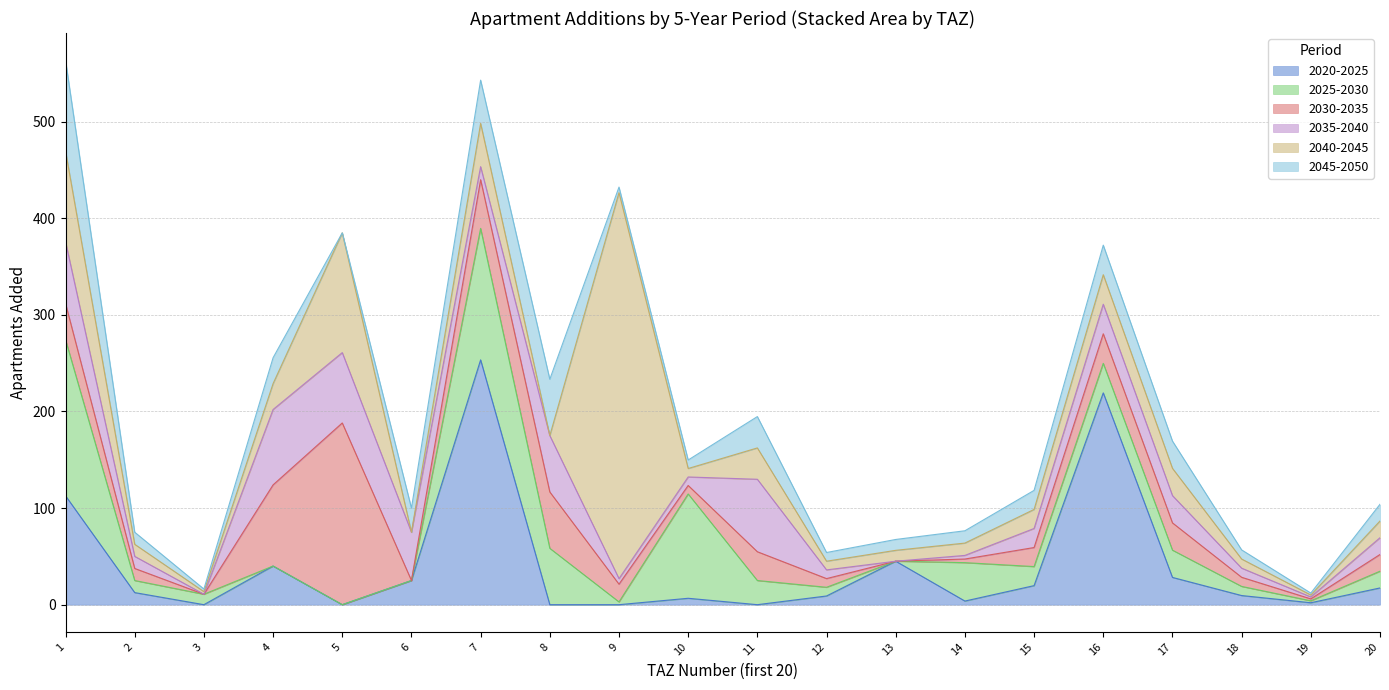

The value of add_aprt_2045_2050 at 12 is 11.2. True or false?

True